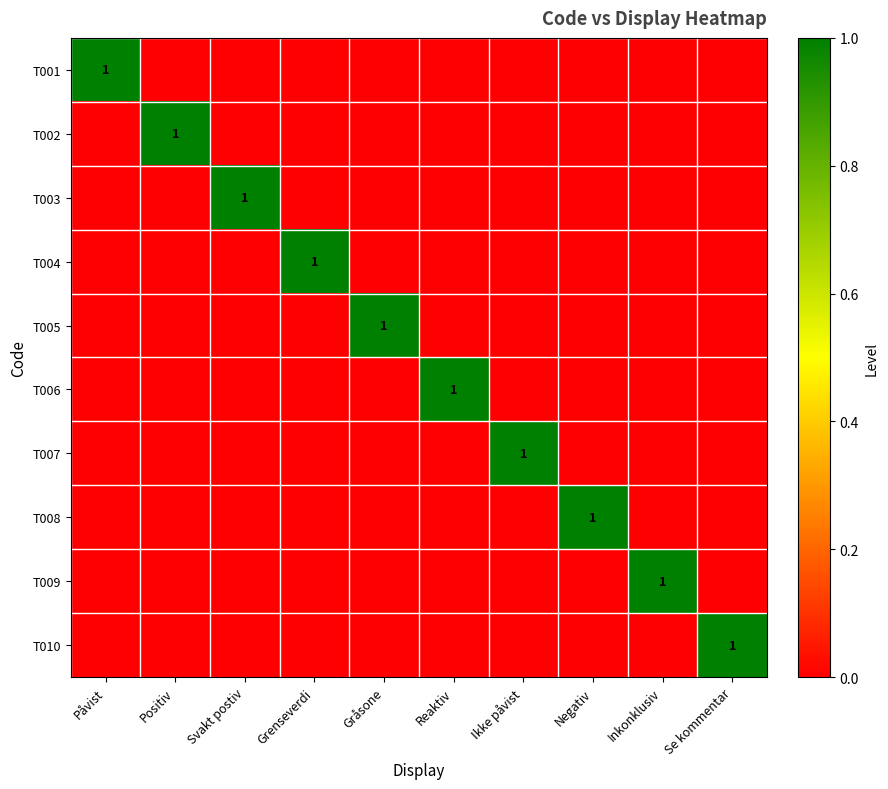

What value does the T005 series have at Gråsone?

1